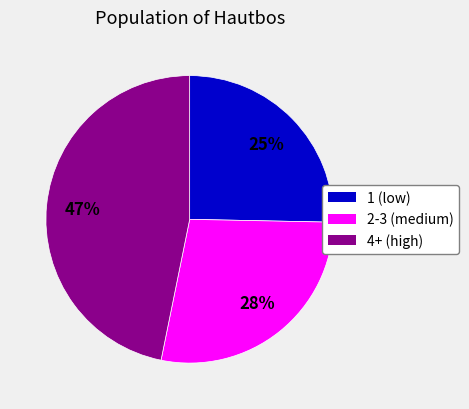

To the nearest percent, what is the average slice percentage?

33%